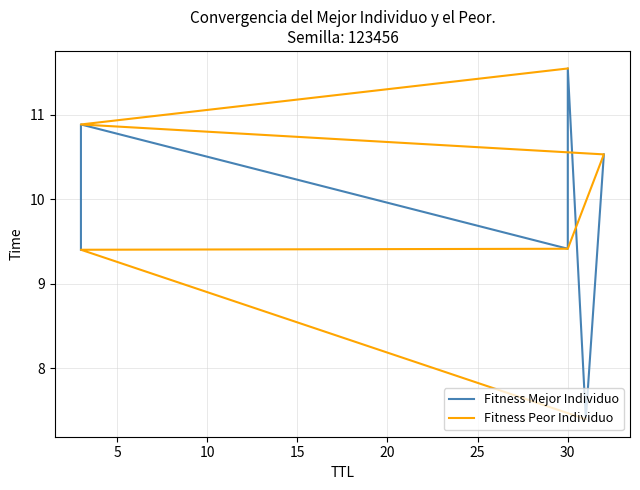

What is the difference between the maximum and minimum values in the Fitness Peor Individuo series?

4.2